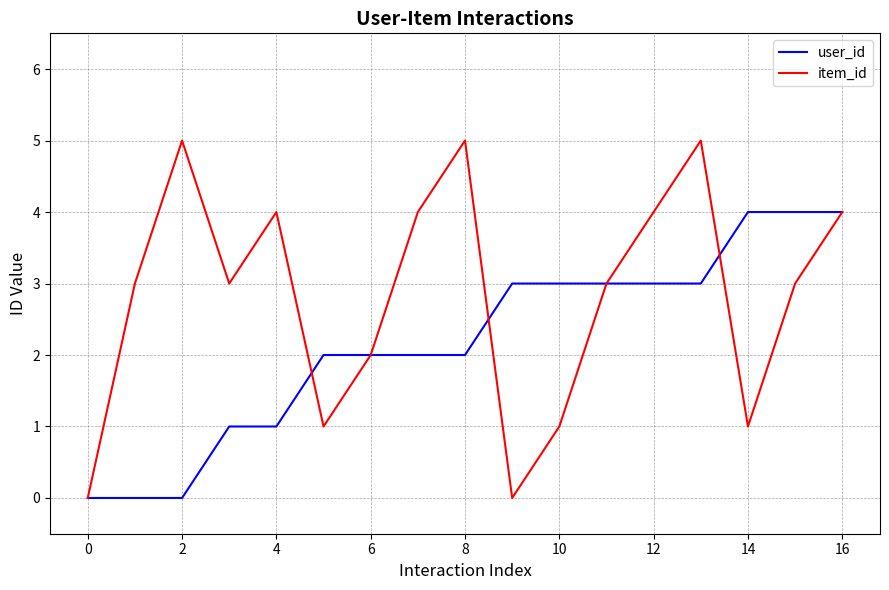

Rank the series by their average value, from highest to lowest.

item_id, user_id